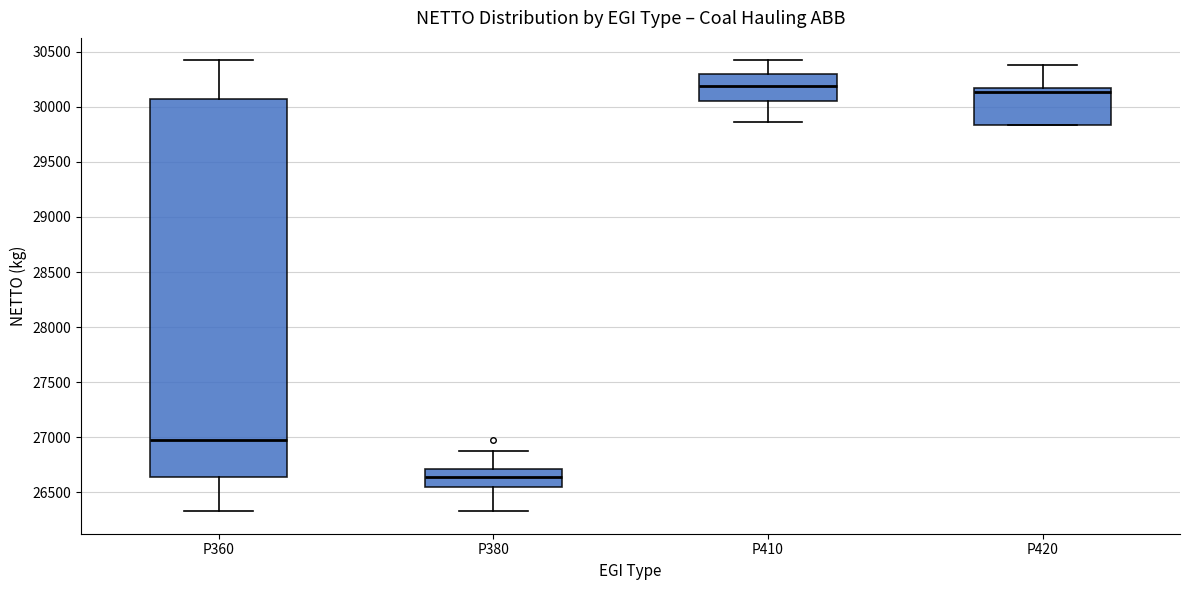

Comparing the boxes themselves (not the whiskers), which one is the tallest?

P360